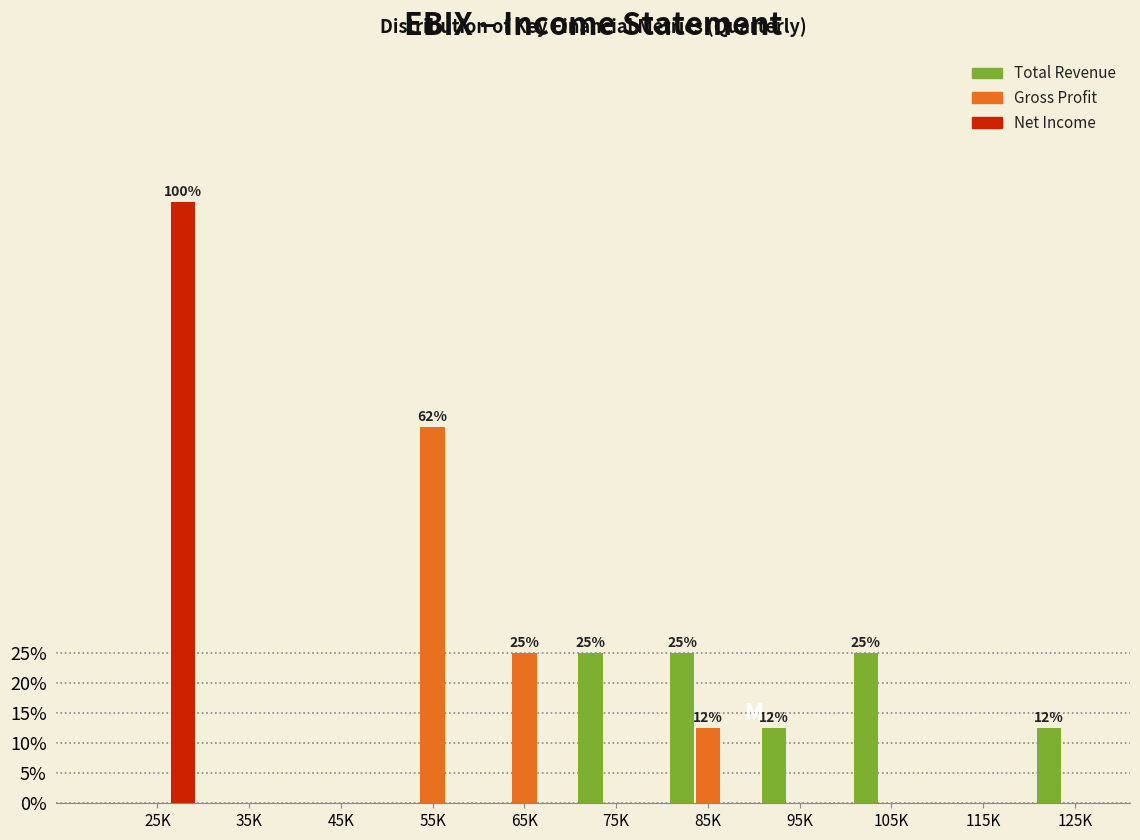

Between 45K and 85K, which series saw the biggest shift?

Total Revenue